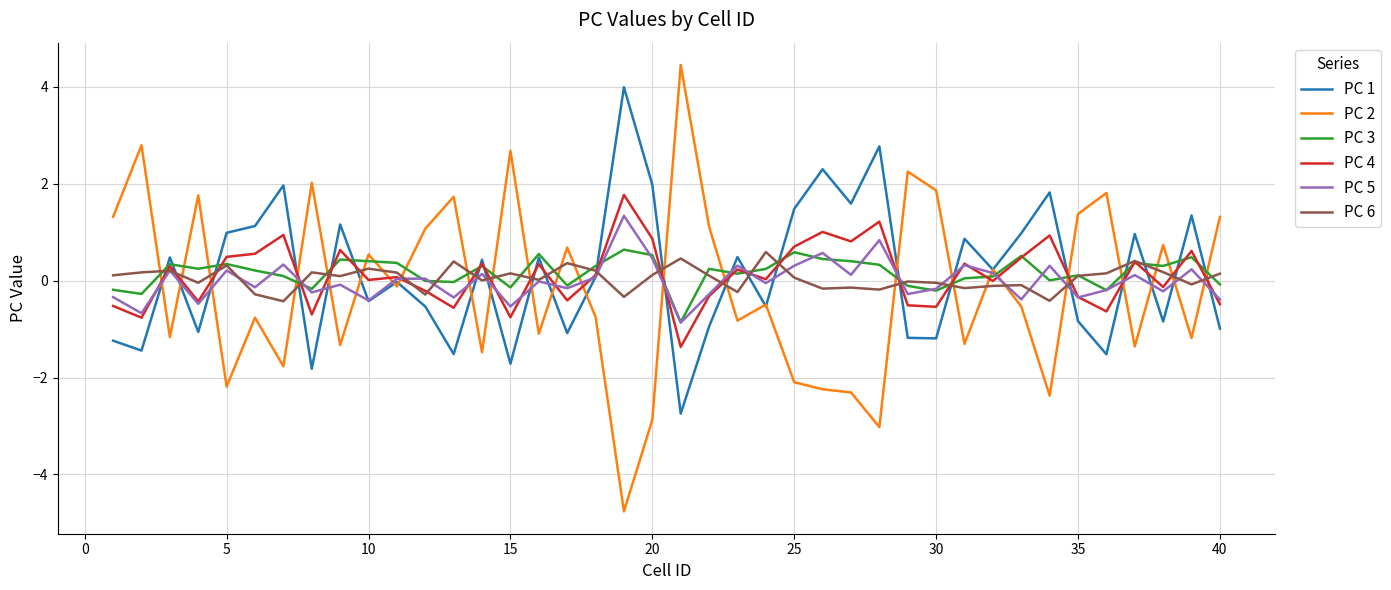

Which series ends up on top after the final intersection of PC 3 and PC 2?

PC 2